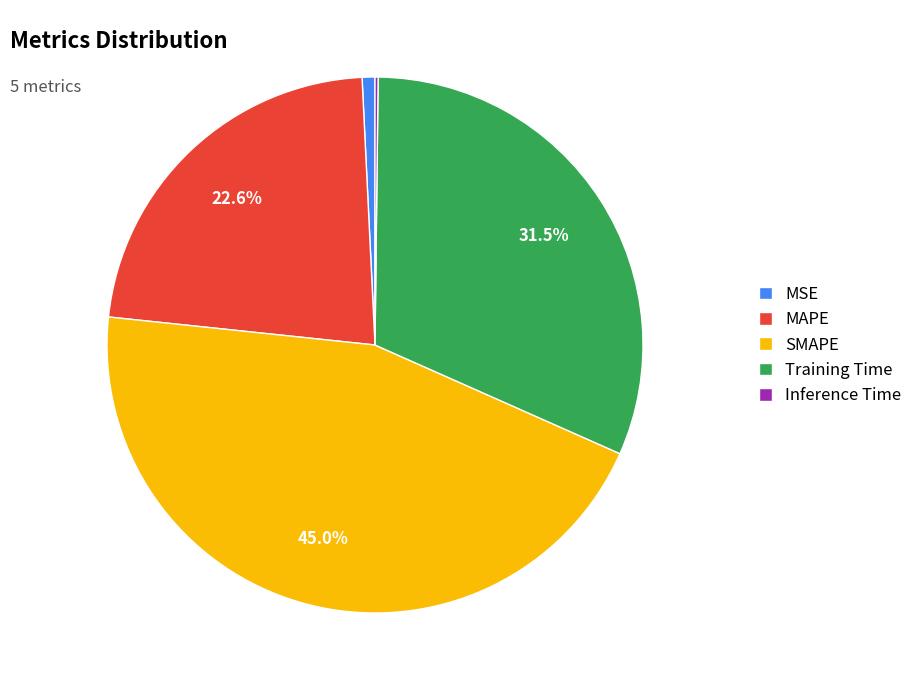

To the nearest percent, what is the combined percentage of Training Time and SMAPE?

76%